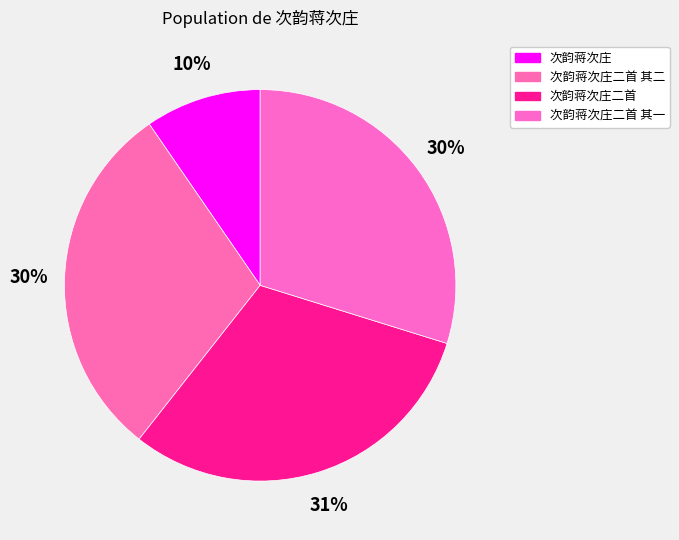

How much of the chart is everything except 次韵蒋次庄二首 其一?

70.2%